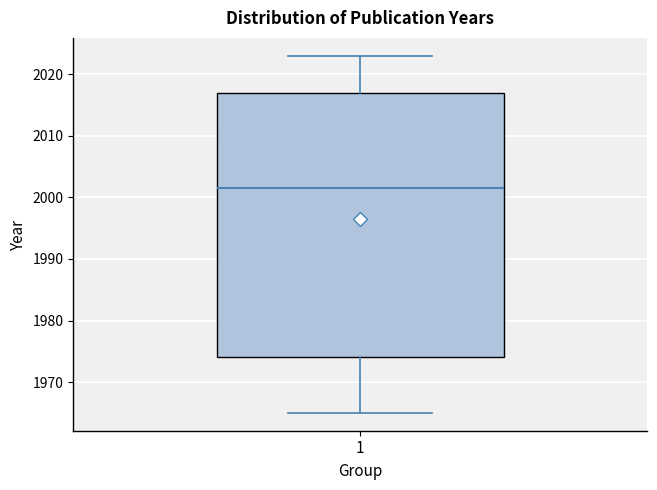

Read this box plot against the y-axis: the position of the median line, the range covered by the box, and the ends of both whiskers. The values are not printed on the chart, so give them approximately, as read against the axis.

median 2002, box 1974 to 2017, whiskers 1965 to 2023